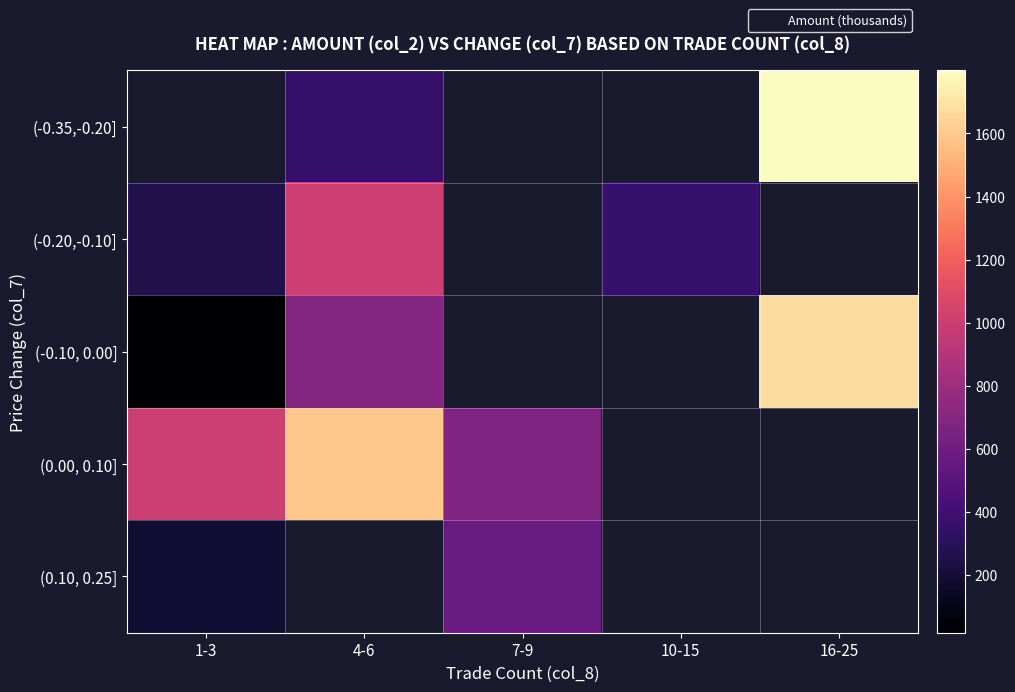

At 10-15, list the series in order from smallest to largest.

(-0.35,-0.20], (-0.20,-0.10], (-0.10, 0.00], (0.00, 0.10], (0.10, 0.25]